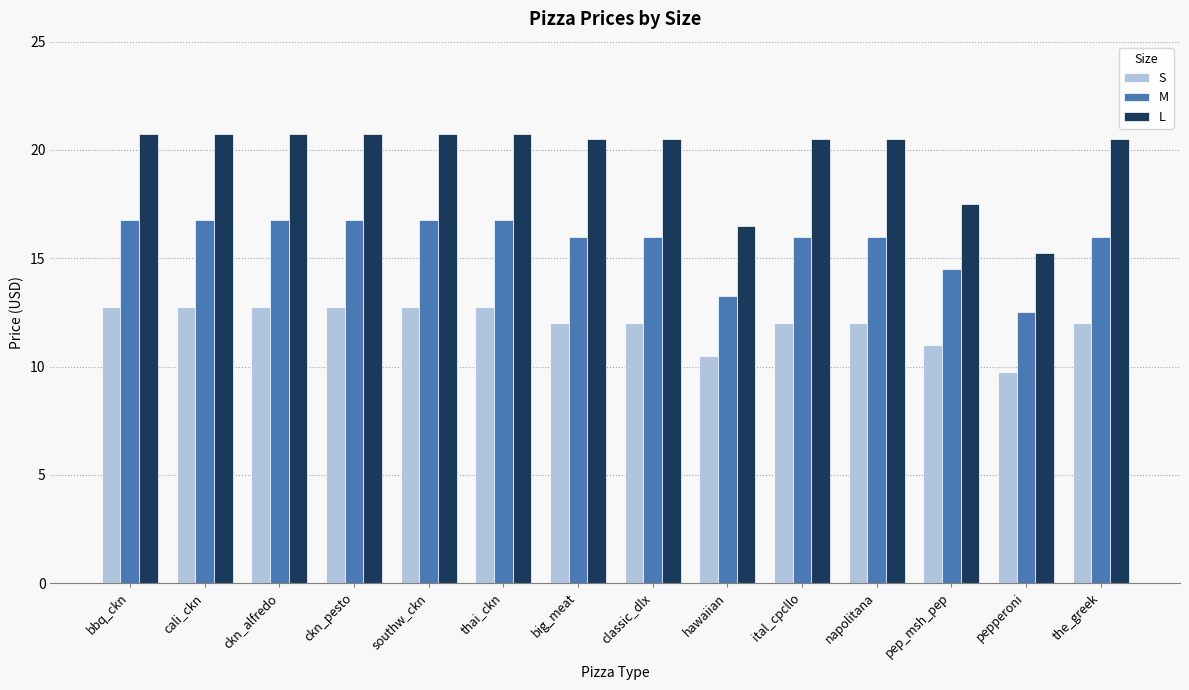

How many bars are there in total?

42